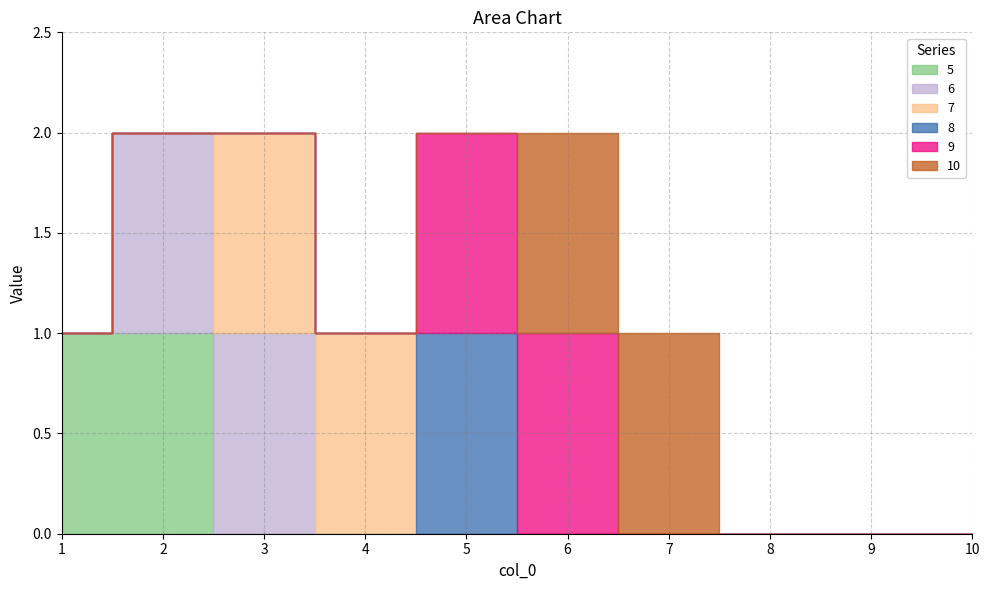

True or false: 10 has more than 0 interior local peaks.

False